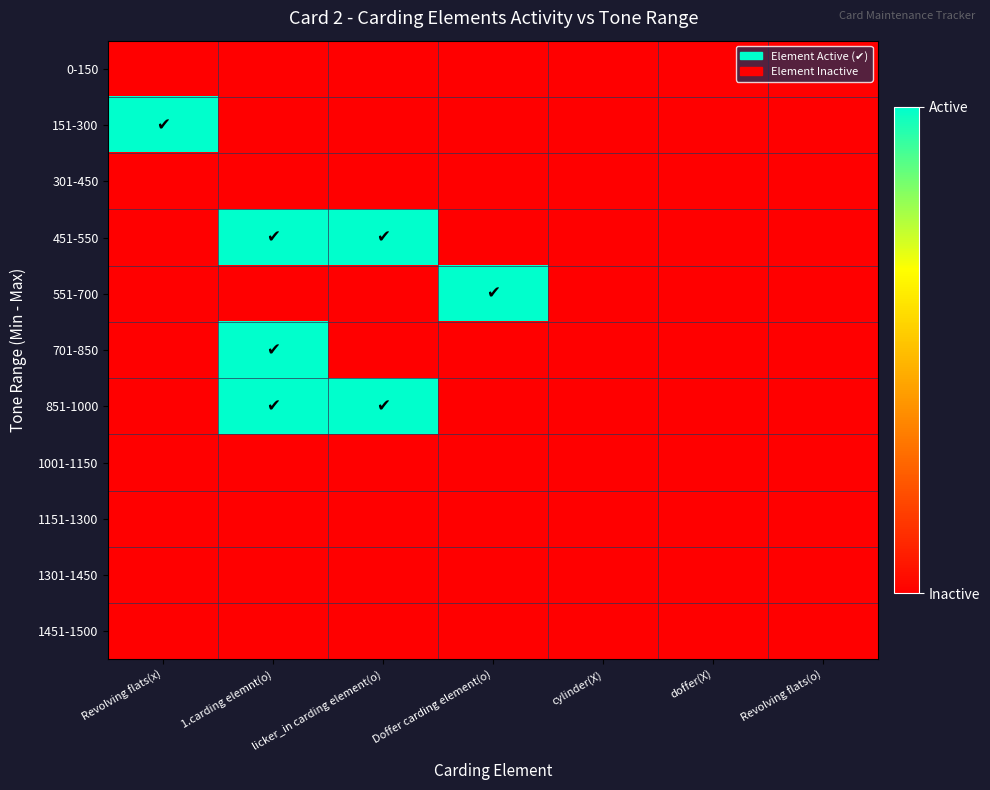

What is the difference between the highest and lowest values at Revolving flats(x)?

1